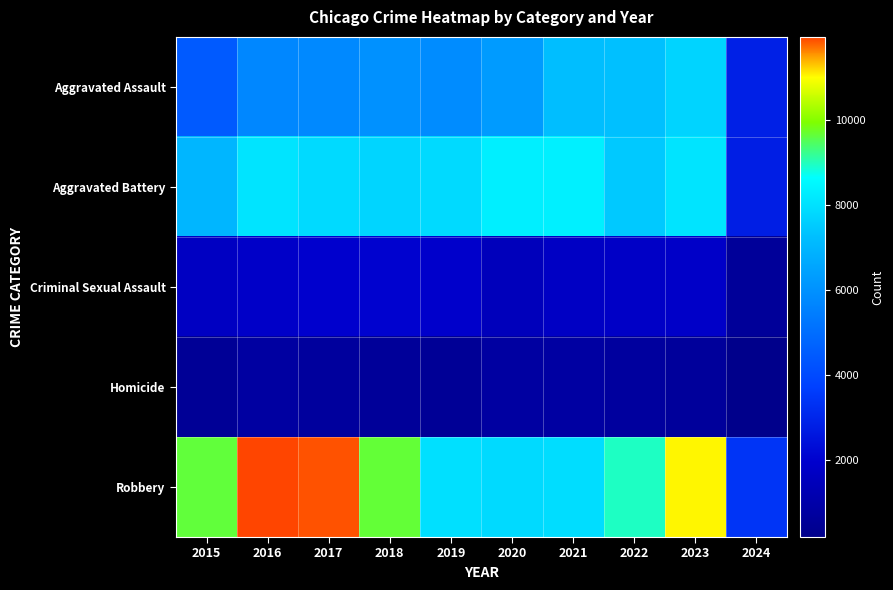

Reading right to left, transcribe all the data shown in this chart.

Aggravated Assault: 2024=2862	2023=7708	2022=7280	2021=7242	2020=6264	2019=5841	2018=6001	2017=5793	2016=5712	2015=4480
Aggravated Battery: 2024=2801	2023=8077	2022=7487	2021=8347	2020=8319	2019=7858	2018=7735	2017=7845	2016=8086	2015=7019
Criminal Sexual Assault: 2024=581	2023=1817	2022=1791	2021=1727	2020=1484	2019=1908	2018=2031	2017=1971	2016=1848	2015=1699
Homicide: 2024=181	2023=626	2022=724	2021=804	2020=787	2019=499	2018=588	2017=672	2016=786	2015=496
Robbery: 2024=3416	2023=11057	2022=8962	2021=7920	2020=7855	2019=7995	2018=9681	2017=11880	2016=11960	2015=9638